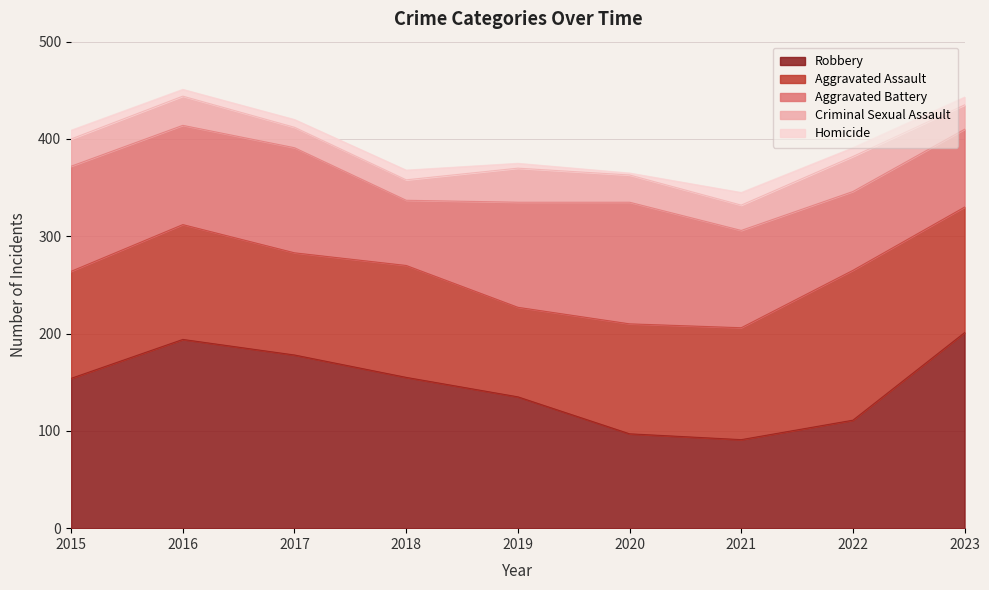

The Robbery series shows 178 at 2017. True or false?

True